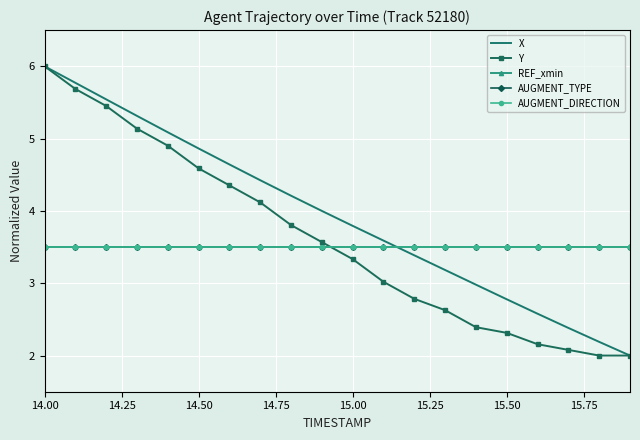

Where does the X series first go above 3?

14.00